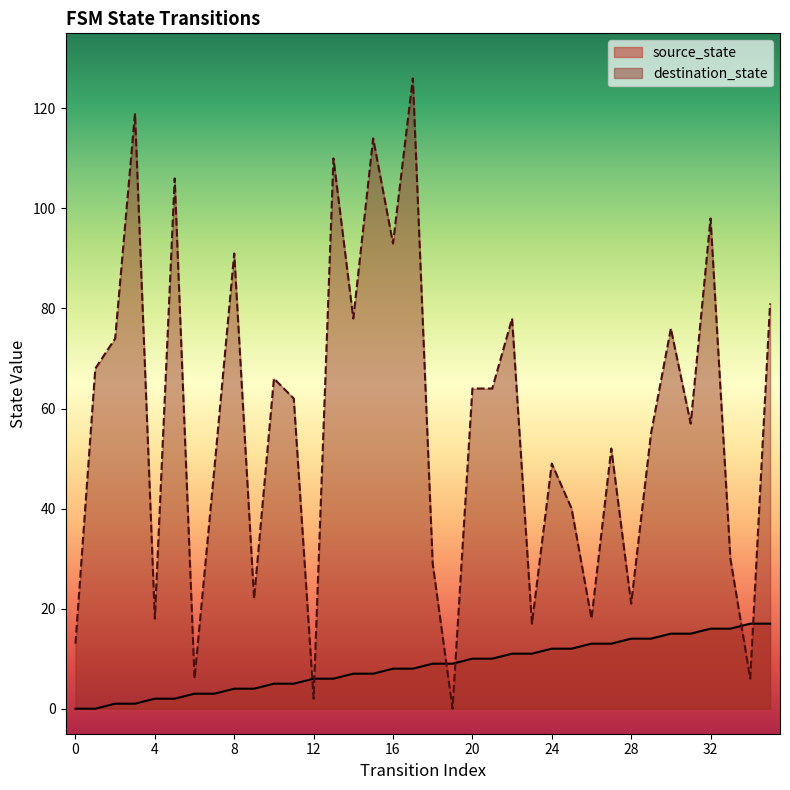

Which series contains the highest Y value?

destination_state